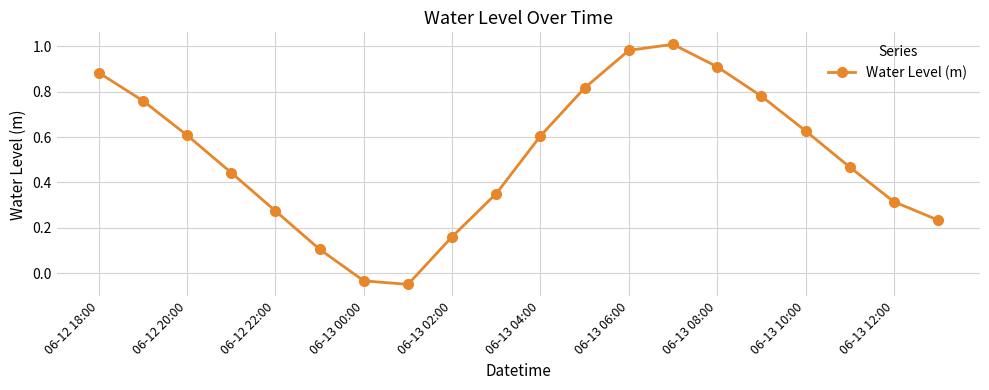

What is the sum of all values?

10.2